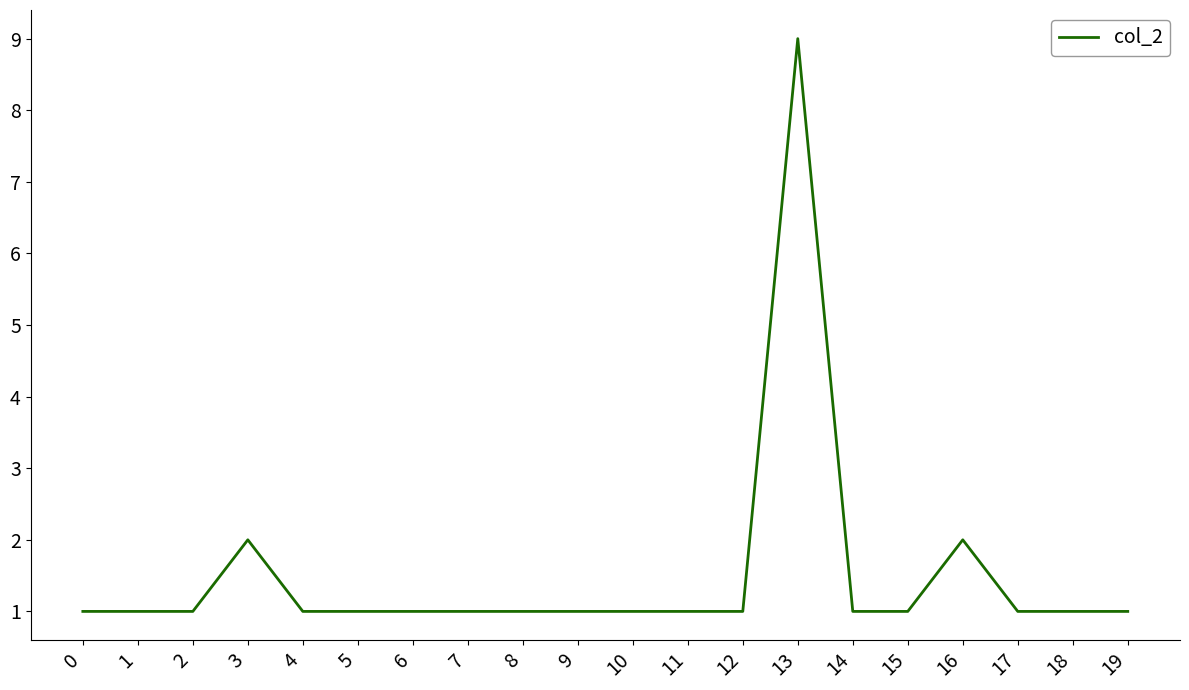

How many lines are shown in the chart?

1